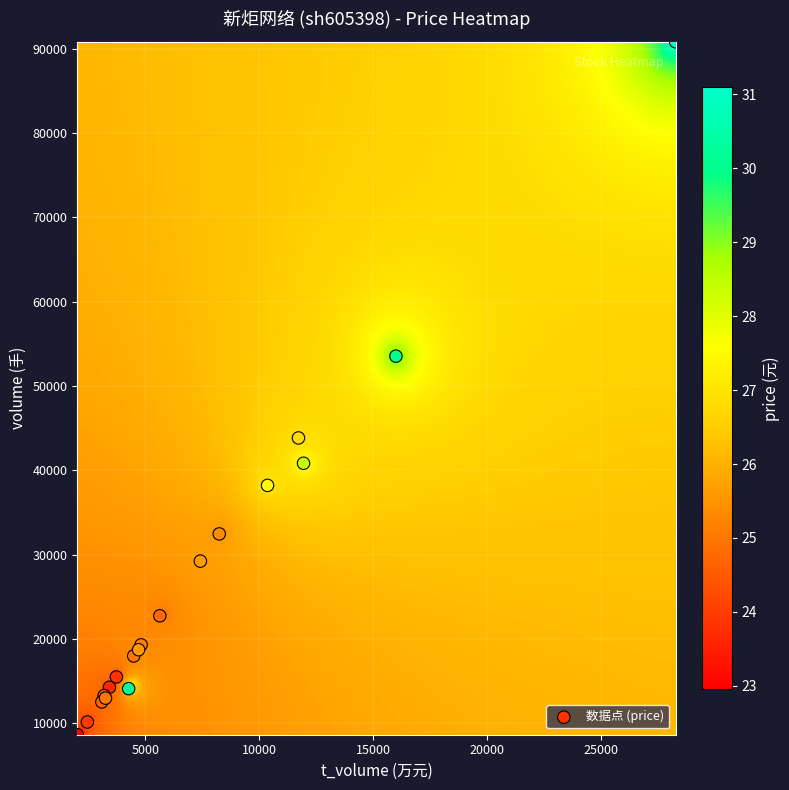

What Y value in the scatter plot is closest to 49744?

53550